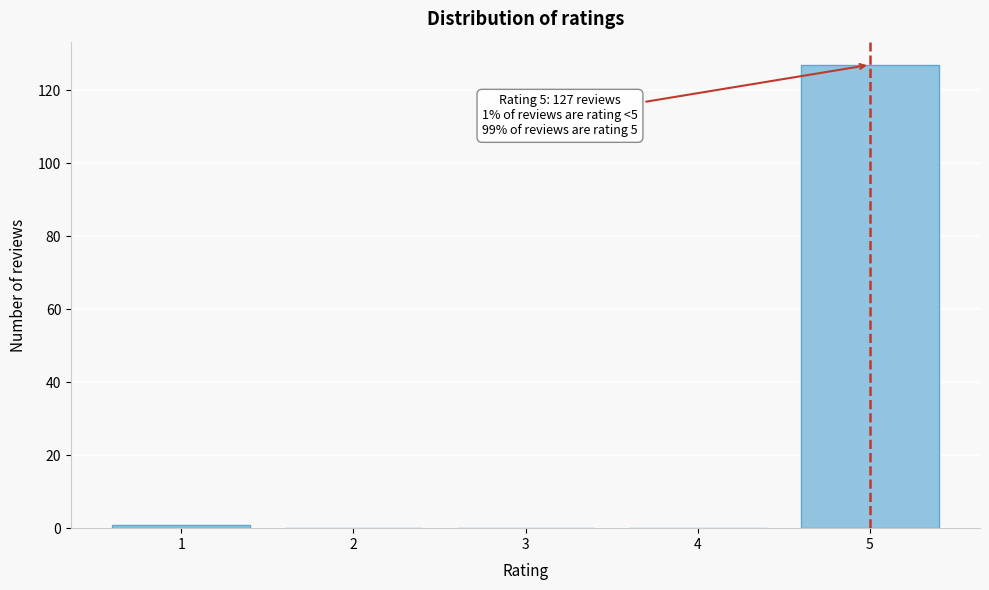

Reading left to right, transcribe all the data shown in this chart.

1=1	2=0	3=0	4=0	5=127